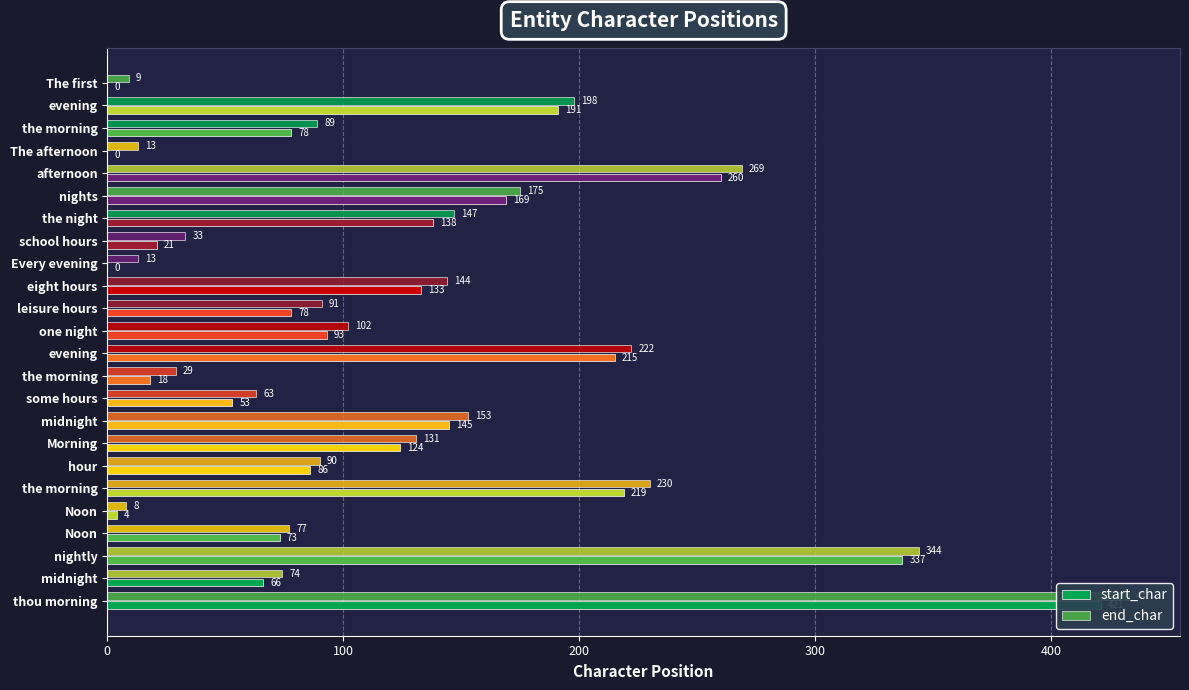

What is the difference between the maximum and minimum values in the start_char series?

421